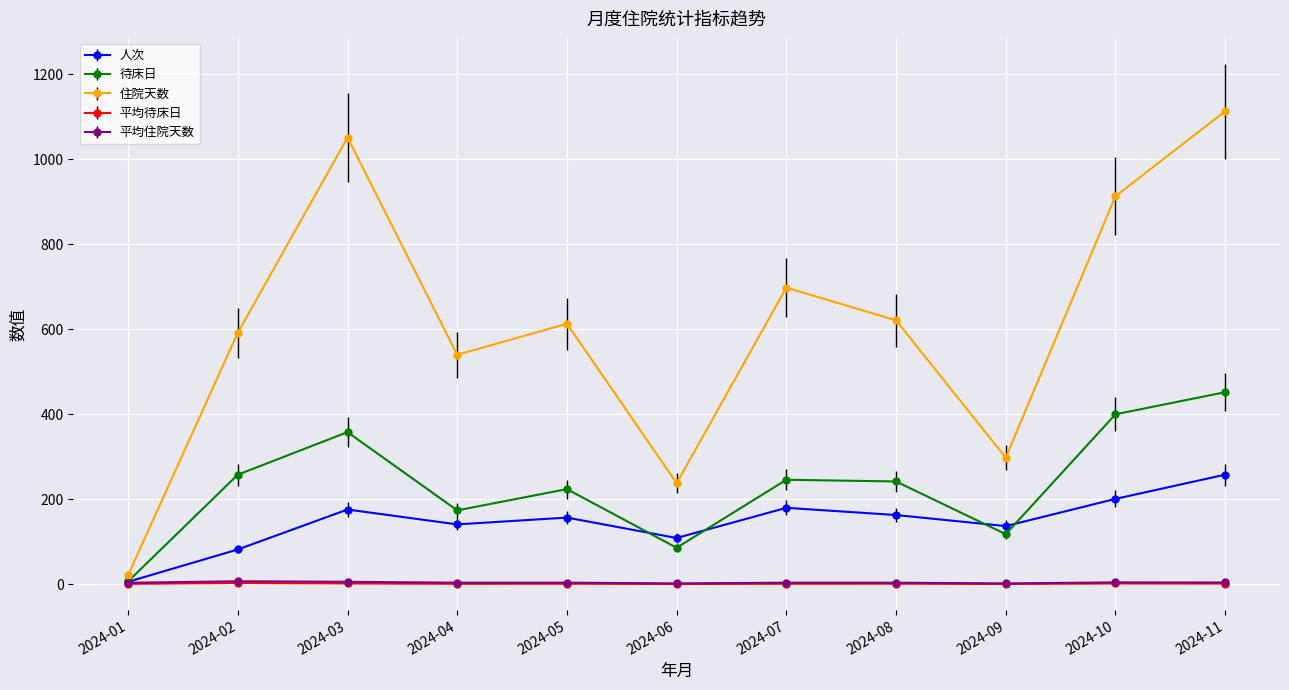

At which label does 平均住院天数 first exceed 3?

2024-01